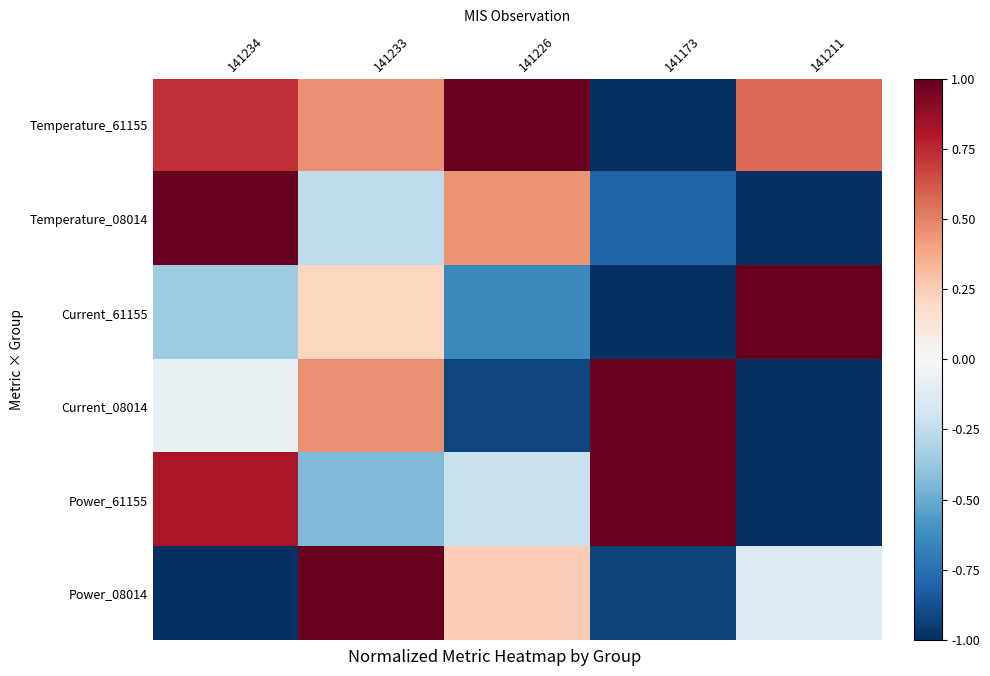

At how many categories does at least one series exceed 0?

5